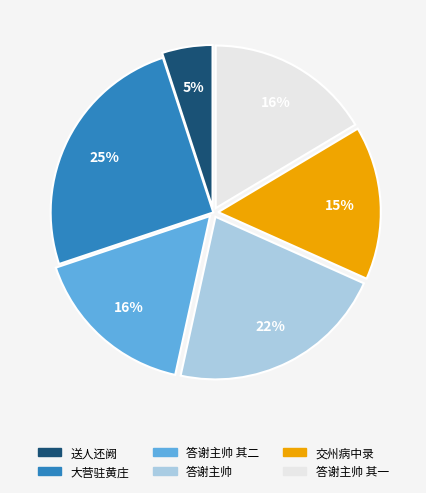

Is the sum of 答谢主帅 其一 and 答谢主帅 其二 greater than half?

No